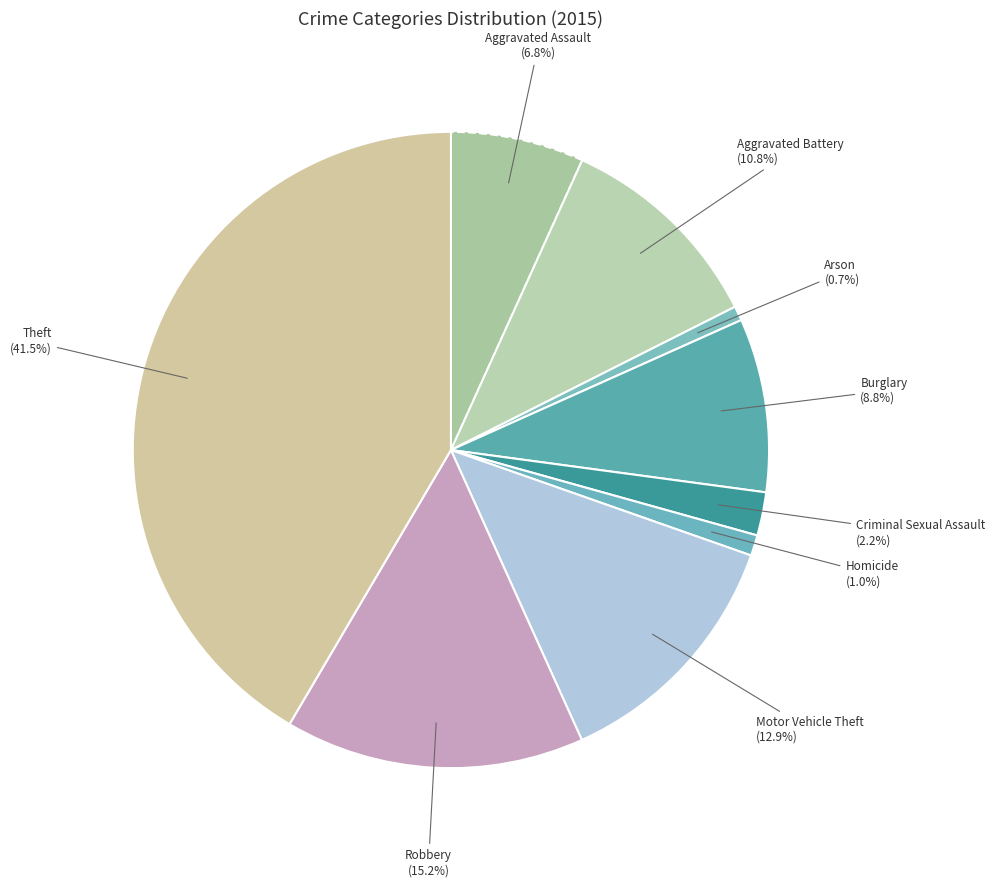

Is it true that Motor Vehicle Theft is 3% of the pie?

False